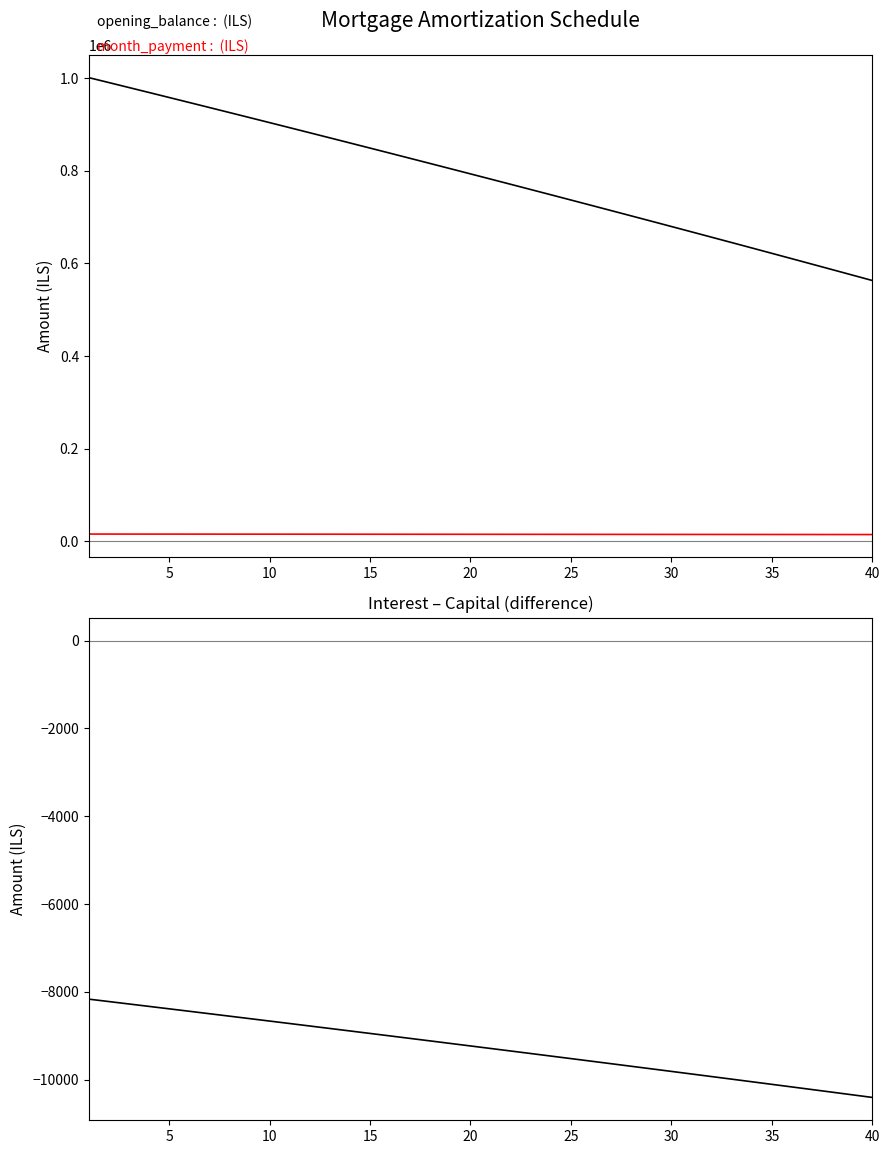

Reading left to right, what are all the values shown in this chart?

opening_balance: 1001250.0	990567.0	979855.8	969116.2	958348.2	947551.8	936727.0	925873.5	914991.5	904080.8	893141.5	882173.3	871176.4	860150.5	849095.8	838012.1	826899.3	815757.4	804586.4	793386.2	782156.8	770898.0	759609.8	748292.2	736945.2	725568.6	714162.4	702726.6	691261.0	679765.7	668240.6	656685.6	645100.7	633485.8	621840.8	610165.8	598460.6	586725.1	574959.4	563163.4
month_payment: 15674.3	15649.2	15623.9	15598.6	15573.2	15547.6	15522.0	15496.4	15470.6	15444.7	15418.8	15392.7	15366.6	15340.4	15314.0	15287.6	15261.2	15234.6	15207.9	15181.1	15154.3	15127.3	15100.3	15073.2	15046.0	15018.7	14991.3	14963.8	14936.2	14908.5	14880.7	14852.9	14824.9	14796.9	14768.7	14740.5	14712.2	14683.7	14655.2	14626.6
interest - capital: -8165.0	-8219.9	-8275.0	-8330.2	-8385.5	-8441.0	-8496.6	-8552.3	-8608.1	-8664.1	-8720.2	-8776.4	-8832.8	-8889.2	-8945.8	-9002.6	-9059.4	-9116.4	-9173.5	-9230.7	-9288.1	-9345.6	-9403.2	-9461.0	-9518.9	-9576.9	-9635.0	-9693.3	-9751.7	-9810.3	-9868.9	-9927.7	-9986.7	-10045.7	-10104.9	-10164.2	-10223.7	-10283.3	-10343.0	-10402.9